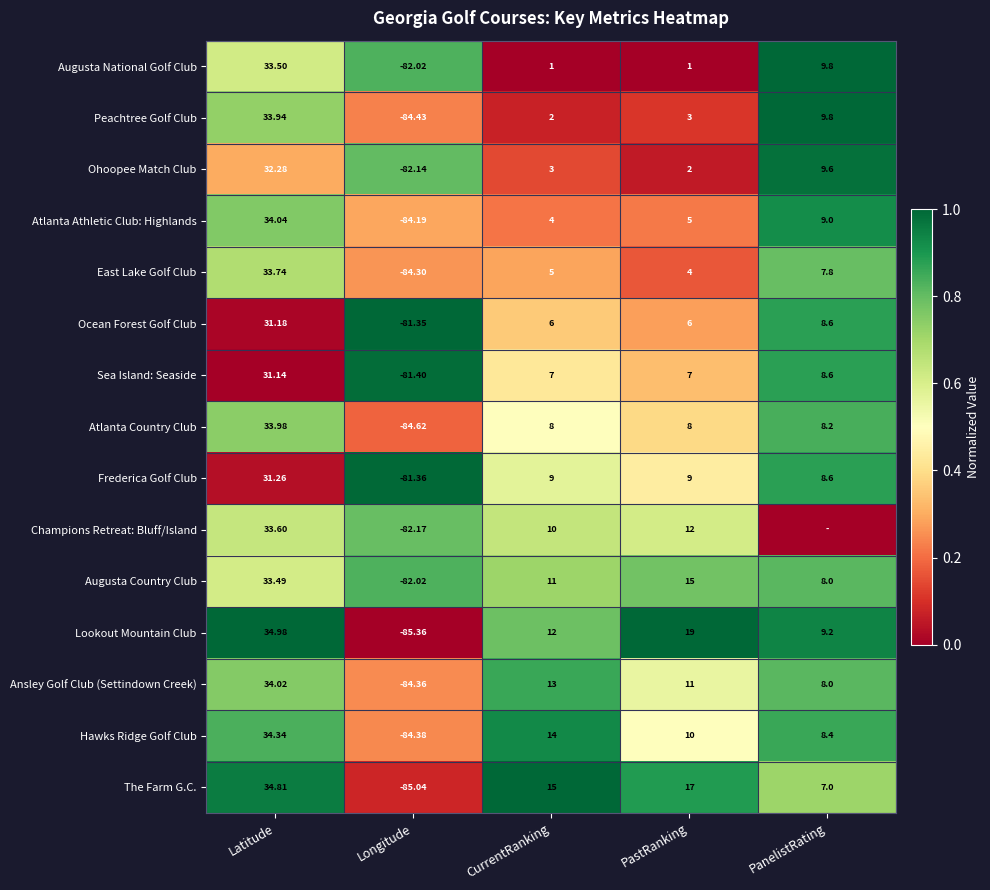

At which label does Atlanta Country Club first exceed 8?

Latitude